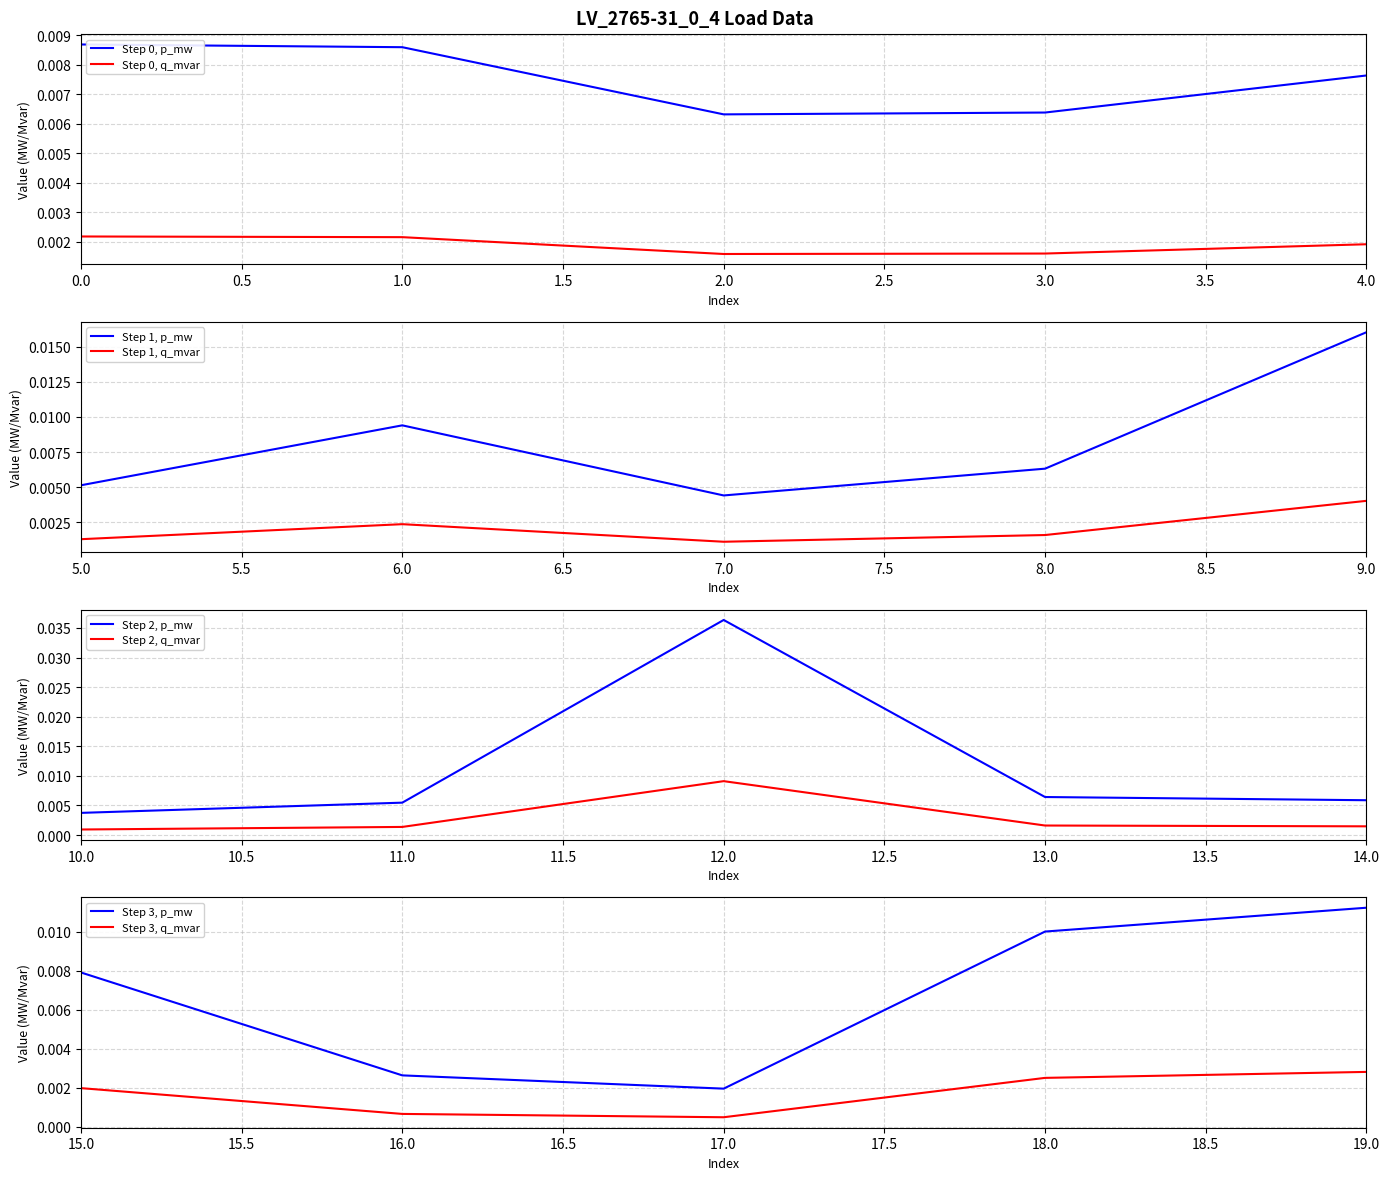

List the labels in order of q_mvar value, largest first.

12, 9, 19, 18, 6, 0, 1, 15, 4, 13, 3, 8, 2, 14, 11, 5, 7, 10, 16, 17